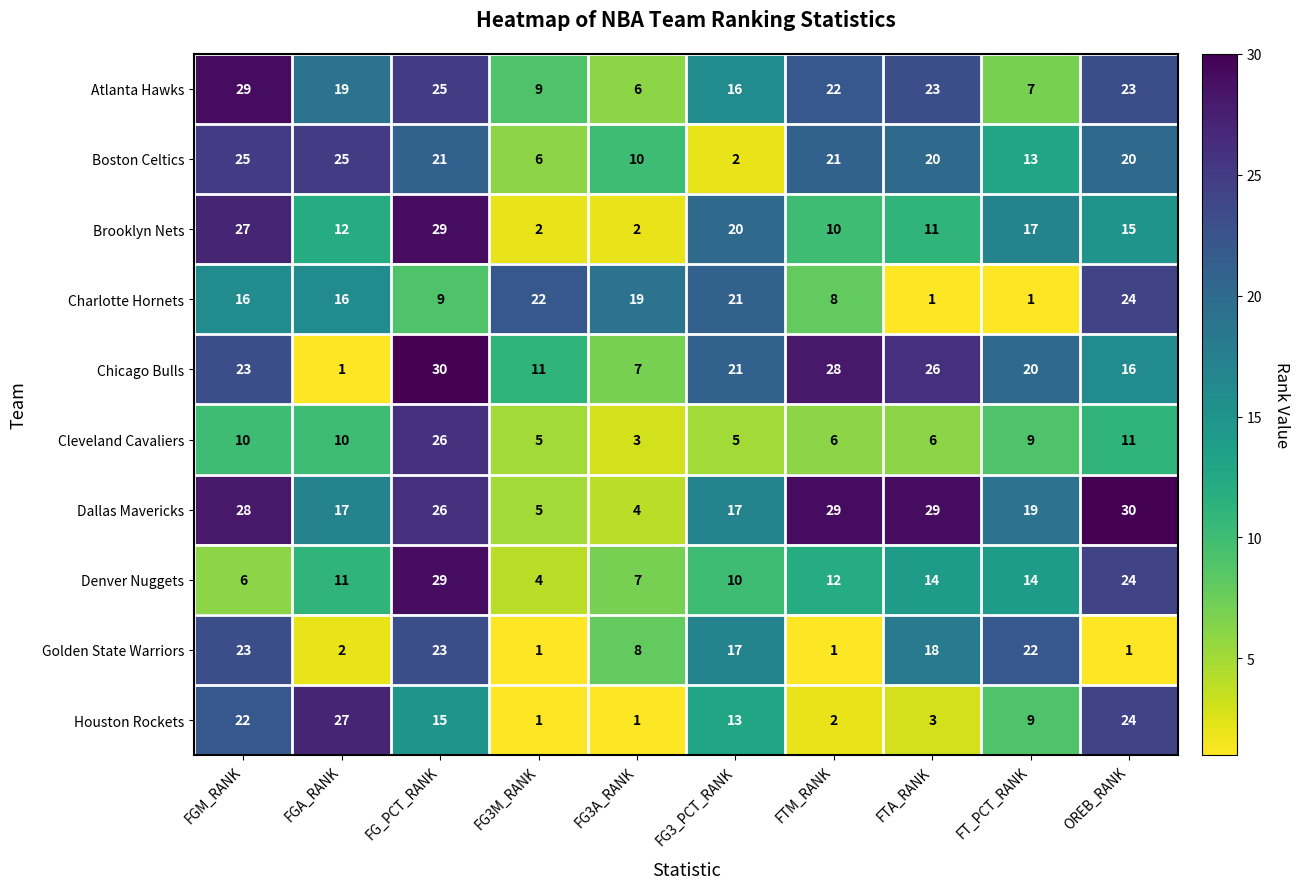

Is the value of Denver Nuggets at FTA_RANK greater than the value of Dallas Mavericks at OREB_RANK?

No